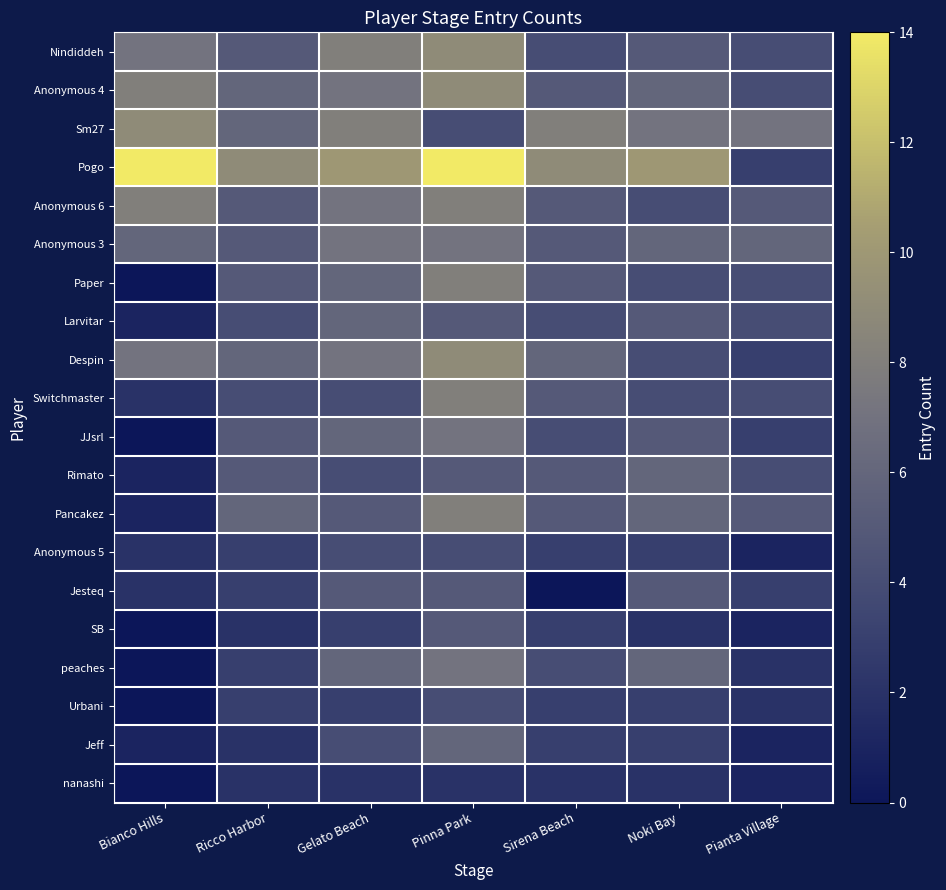

At which category is the sum across all series the highest?

Pinna Park